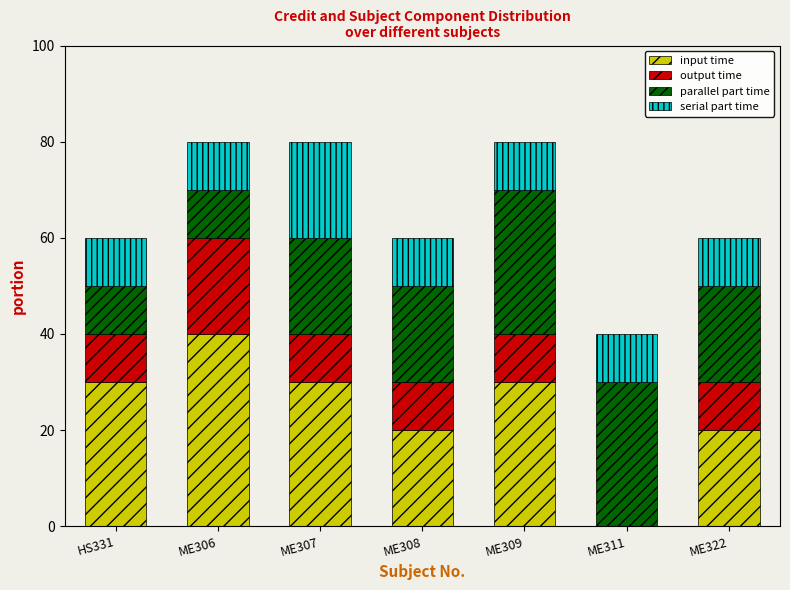

What is the highest value of the input time series?

40